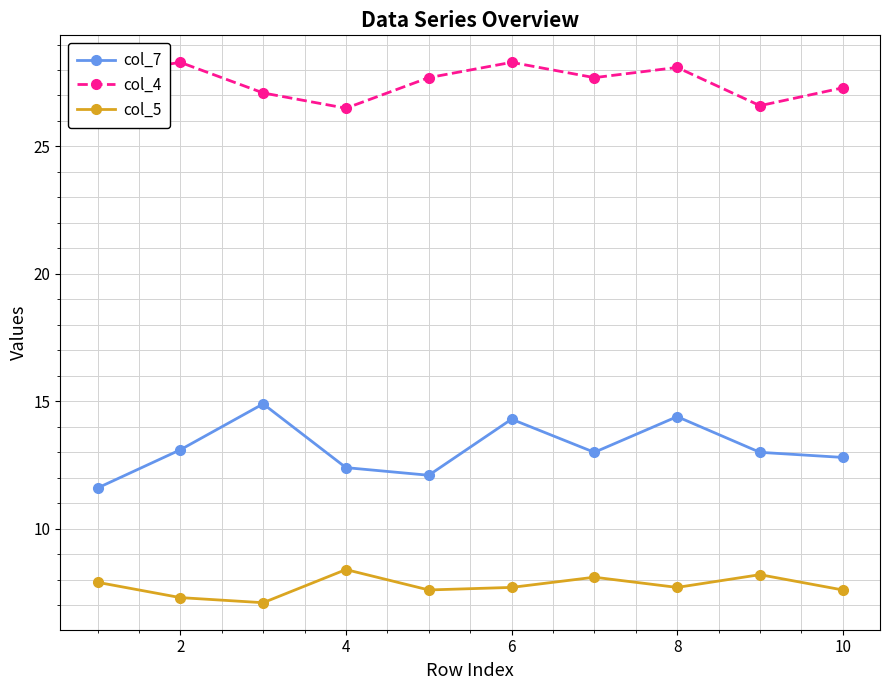

What is the greatest value displayed?

28.3